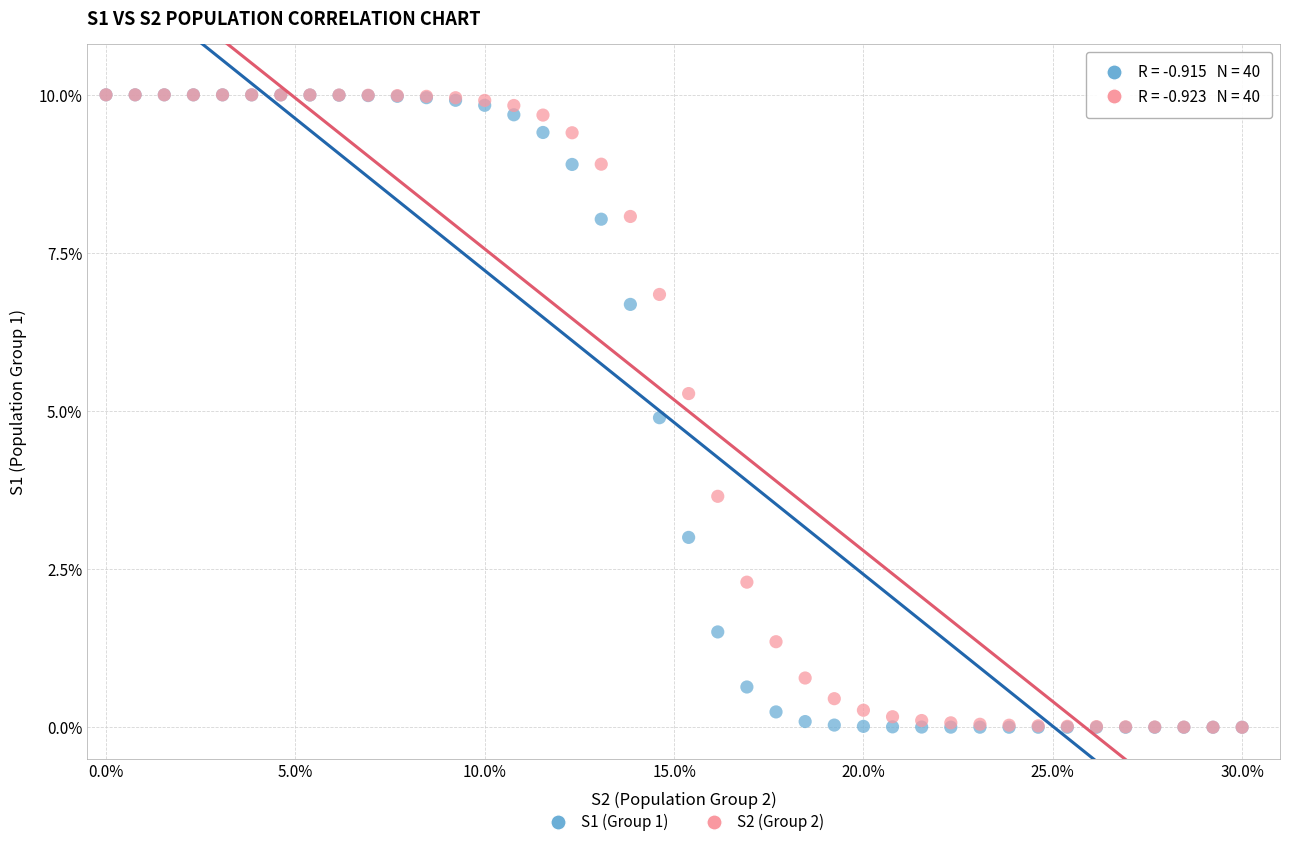

What are all the series names shown in the legend?

S1 (Group 1), S2 (Group 2)